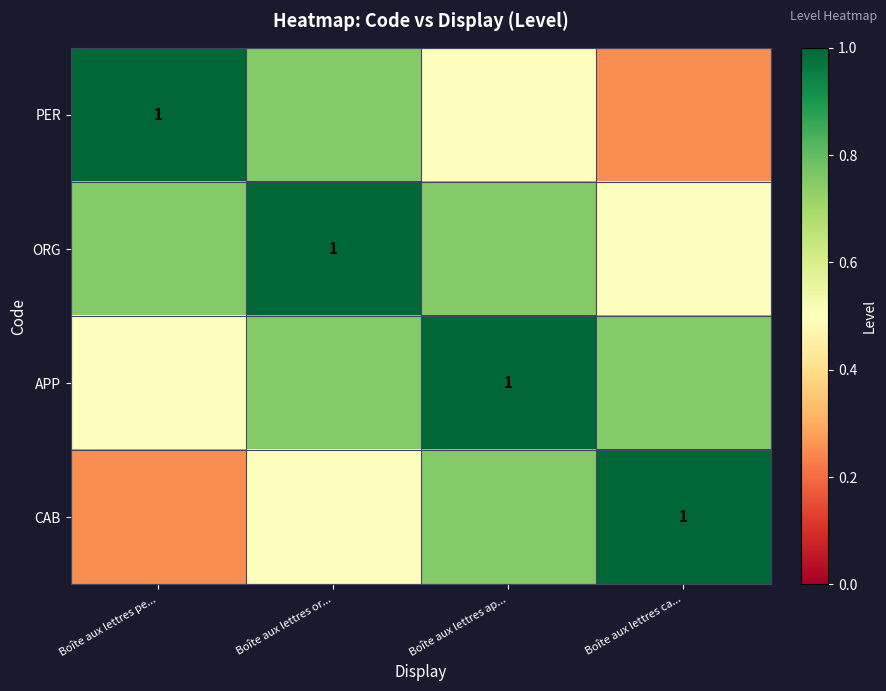

Which has a higher value, Boîte aux lettres or... or Boîte aux lettres ap...?

Boîte aux lettres or...